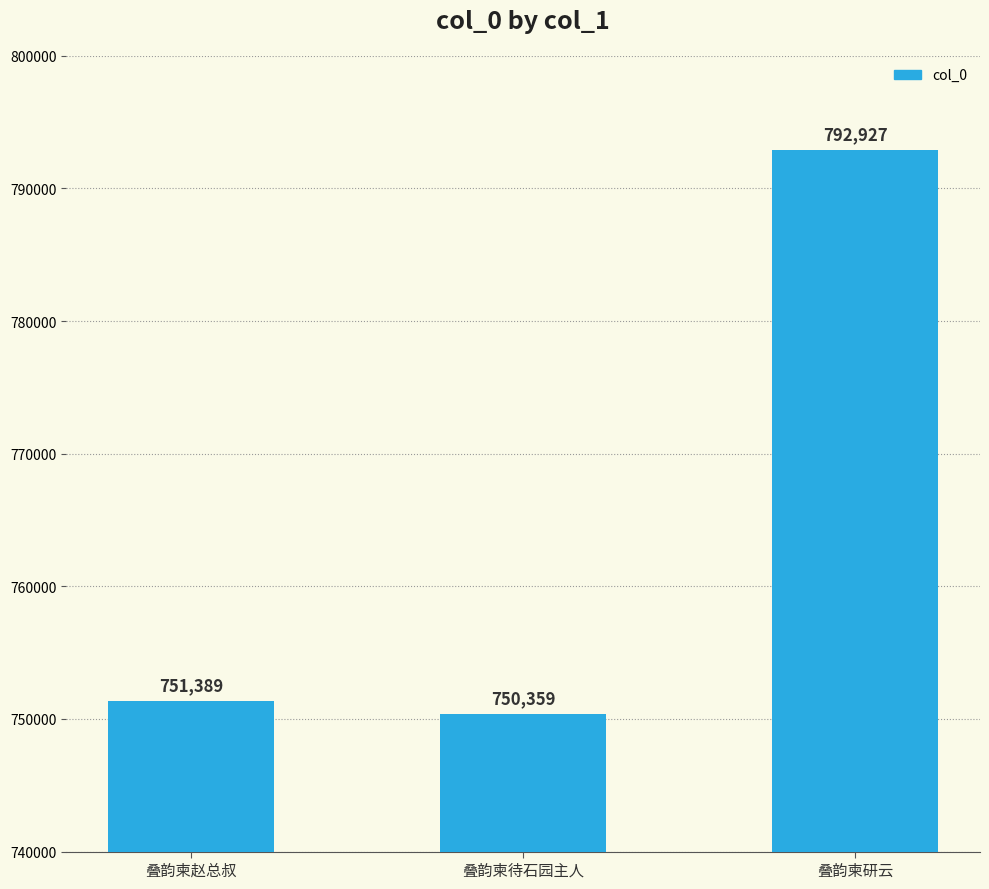

Which label corresponds to the largest value in the chart?

叠韵柬研云